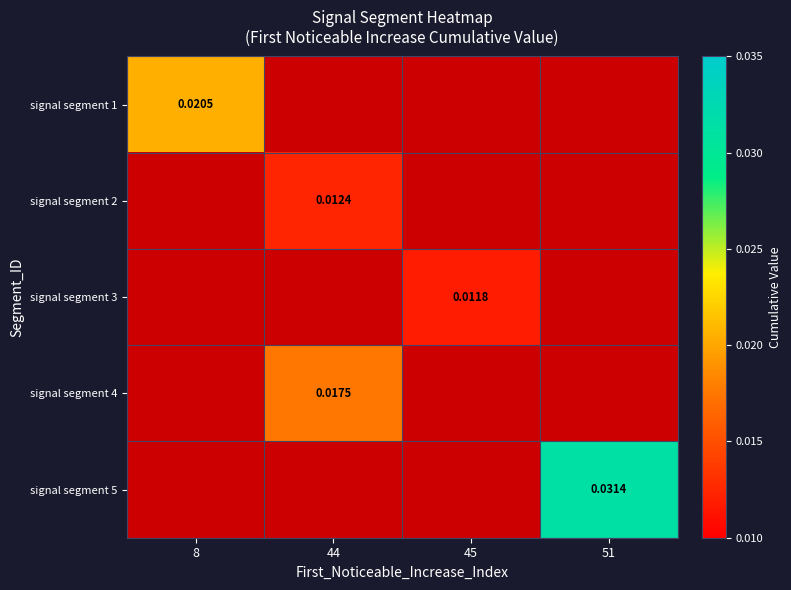

Which has a higher value, 45 or 44?

44